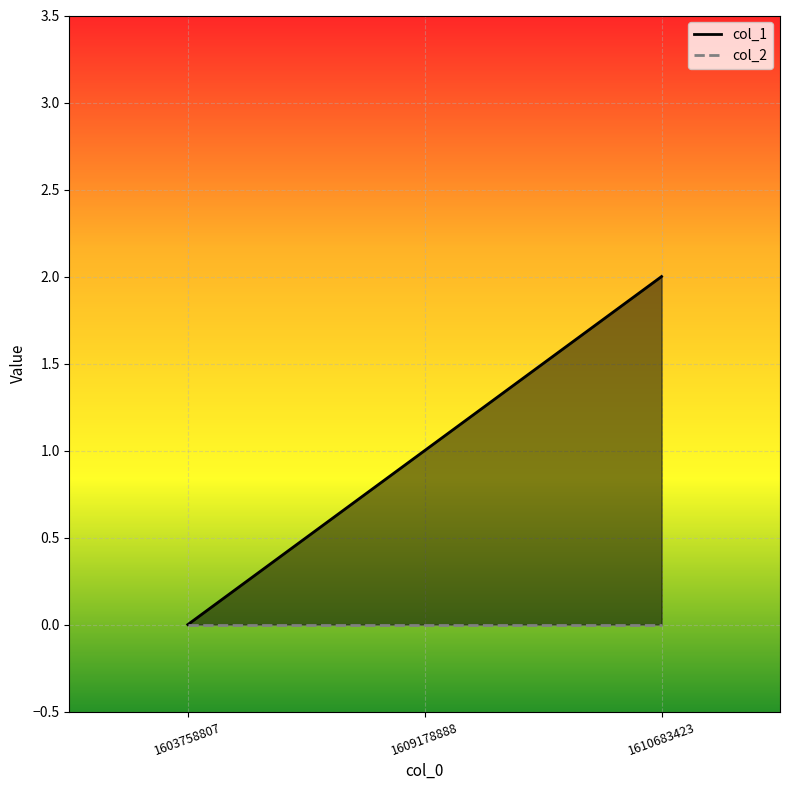

What is the value of the 3rd point from the left?

2